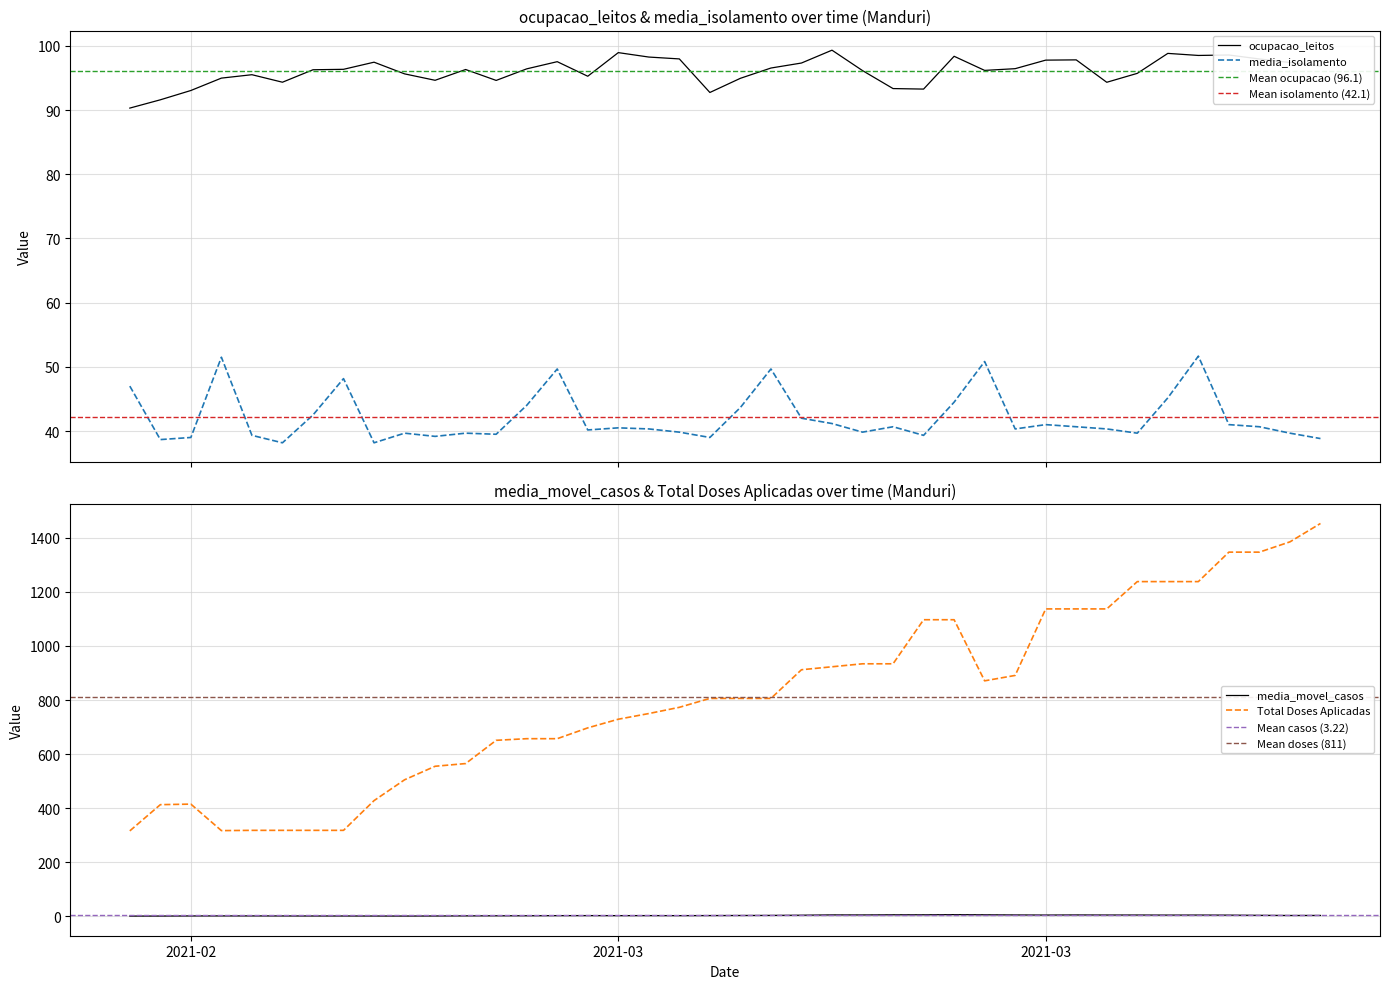

At how many categories does at least one series exceed 449?

31